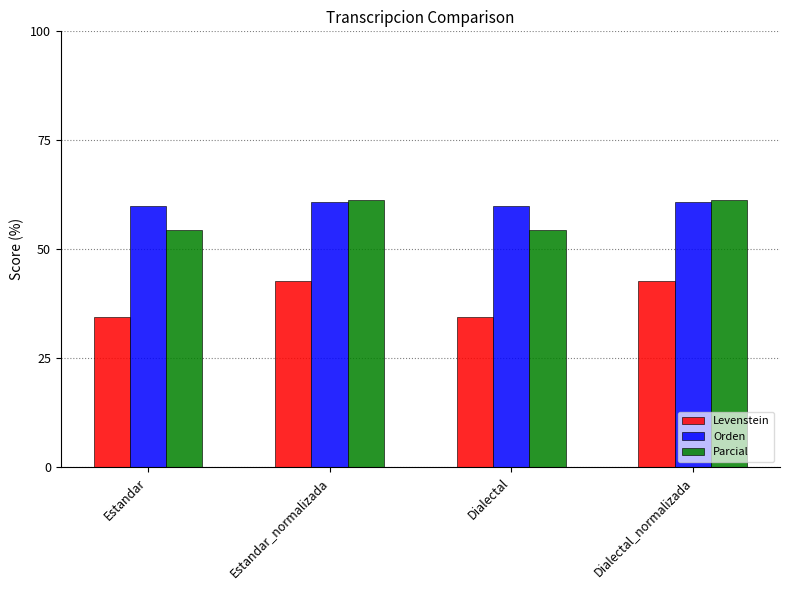

Between Dialectal and Dialectal_normalizada, which series saw the biggest shift?

Levenstein